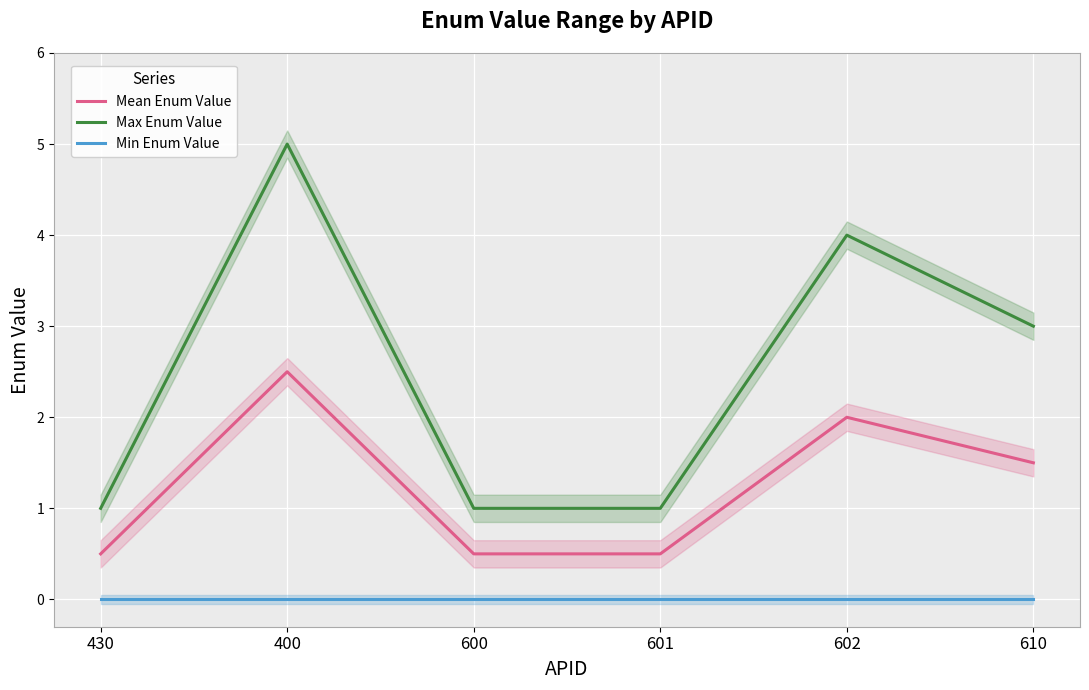

Which category has the lowest value across all series?

430